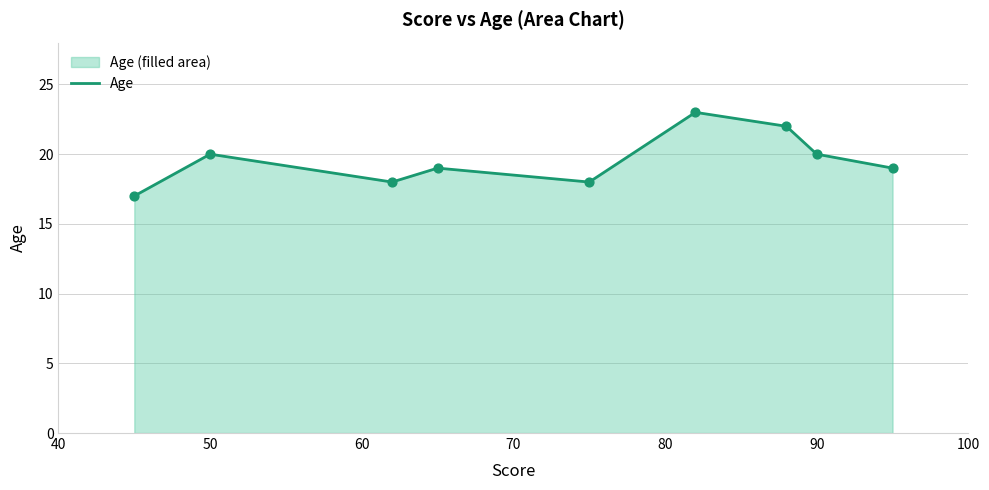

Approximately how many times larger is the value at 40 compared to 60?

0.9